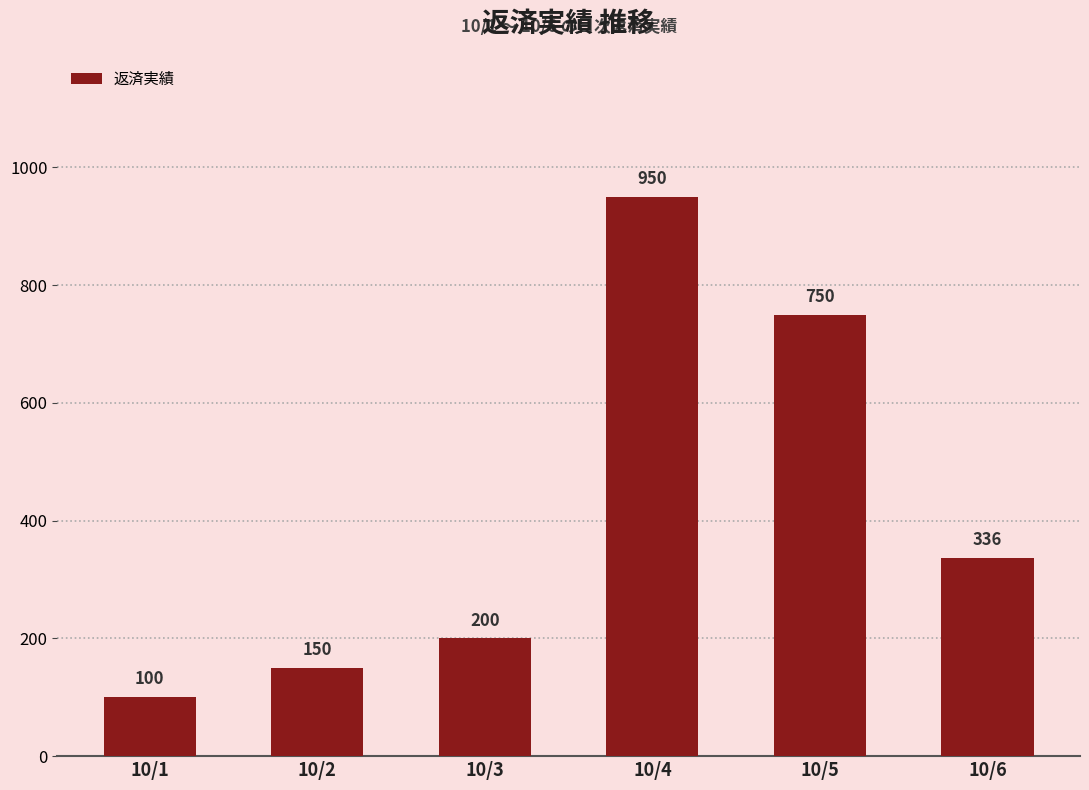

Is it true that the value at 10/4 is 434?

False